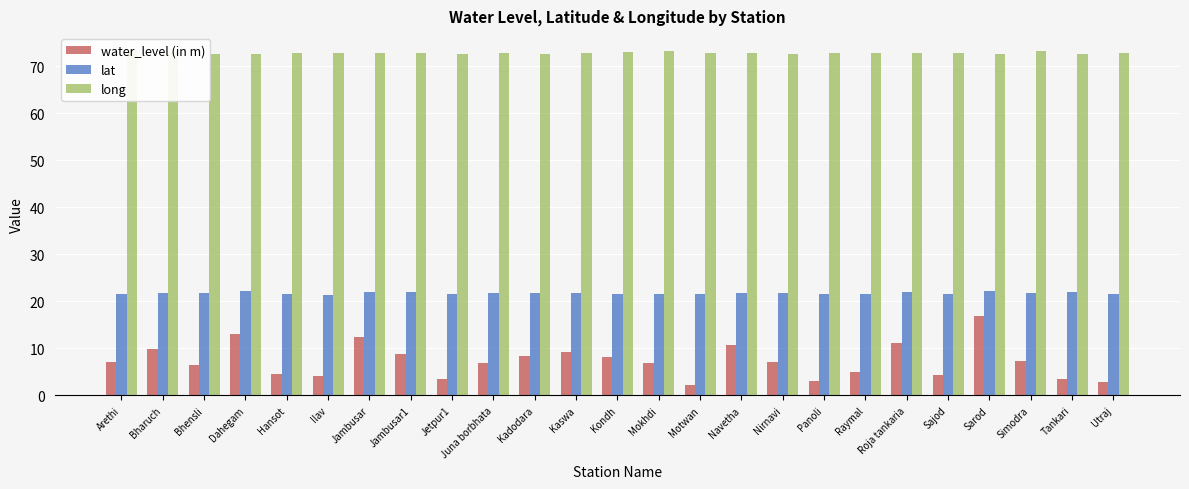

At which label does water_level (in m) reach its peak?

Sarod